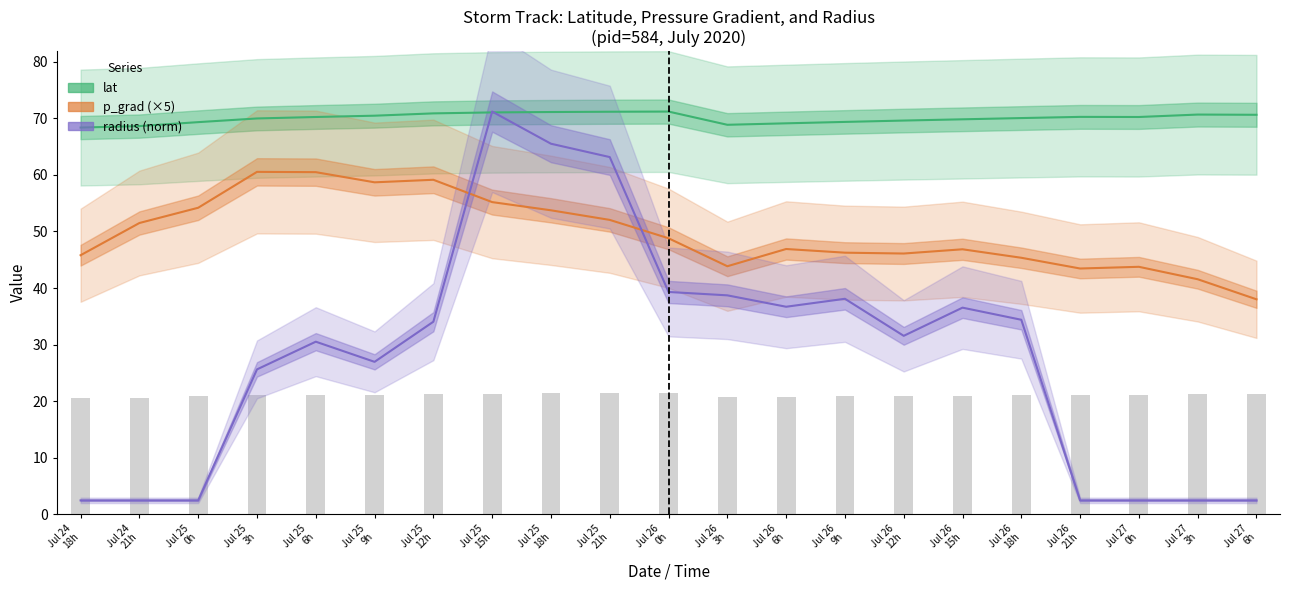

Reading left to right, what are all the values shown in this chart?

lat: Jul 24
18h=68.4	Jul 24
21h=68.7	Jul 25
0h=69.3	Jul 25
3h=70.0	Jul 25
6h=70.3	Jul 25
9h=70.5	Jul 25
12h=70.9	Jul 25
15h=71.1	Jul 25
18h=71.1	Jul 25
21h=71.2	Jul 26
0h=71.2	Jul 26
3h=68.9	Jul 26
6h=69.1	Jul 26
9h=69.4	Jul 26
12h=69.6	Jul 26
15h=69.8	Jul 26
18h=70.1	Jul 26
21h=70.3	Jul 27
0h=70.3	Jul 27
3h=70.7	Jul 27
6h=70.7
p_grad (×5): Jul 24
18h=45.8	Jul 24
21h=51.5	Jul 25
0h=54.2	Jul 25
3h=60.5	Jul 25
6h=60.5	Jul 25
9h=58.7	Jul 25
12h=59.1	Jul 25
15h=55.2	Jul 25
18h=53.8	Jul 25
21h=52.0	Jul 26
0h=48.8	Jul 26
3h=43.8	Jul 26
6h=46.9	Jul 26
9h=46.2	Jul 26
12h=46.1	Jul 26
15h=46.8	Jul 26
18h=45.4	Jul 26
21h=43.4	Jul 27
0h=43.8	Jul 27
3h=41.6	Jul 27
6h=38.0
radius (norm): Jul 24
18h=2.4	Jul 24
21h=2.4	Jul 25
0h=2.4	Jul 25
3h=25.6	Jul 25
6h=30.5	Jul 25
9h=26.9	Jul 25
12h=34.0	Jul 25
15h=71.2	Jul 25
18h=65.5	Jul 25
21h=63.2	Jul 26
0h=39.3	Jul 26
3h=38.7	Jul 26
6h=36.7	Jul 26
9h=38.1	Jul 26
12h=31.5	Jul 26
15h=36.5	Jul 26
18h=34.4	Jul 26
21h=2.4	Jul 27
0h=2.4	Jul 27
3h=2.4	Jul 27
6h=2.4